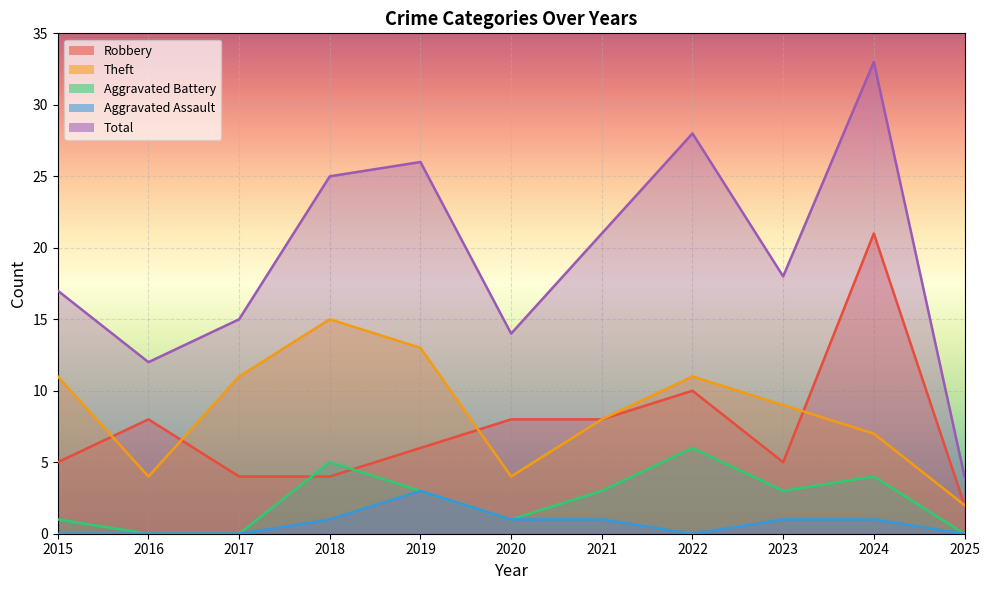

What is the difference between the maximum and minimum values in the Theft series?

13